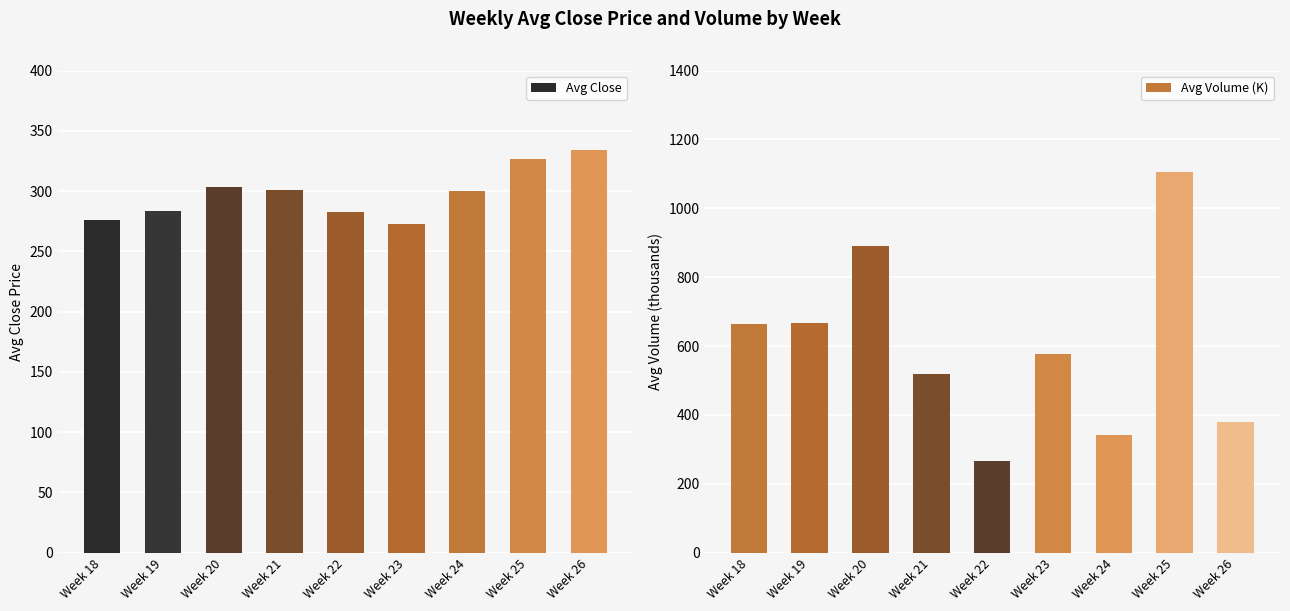

Which series has the largest total across all categories?

Avg Volume (K)